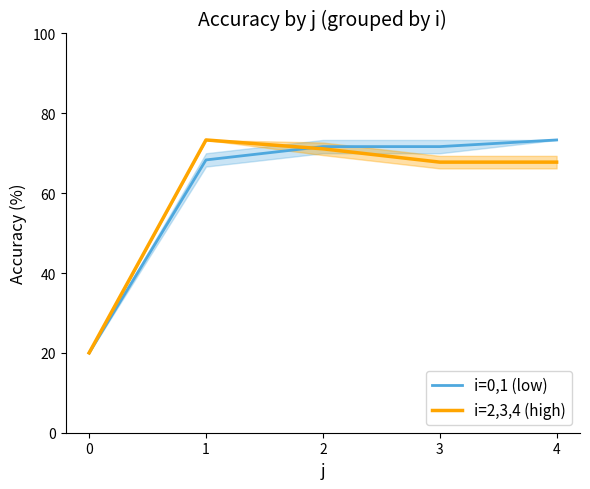

Is the value of i=2,3,4 (high) at 1 greater than the value of i=0,1 (low) at 2?

Yes